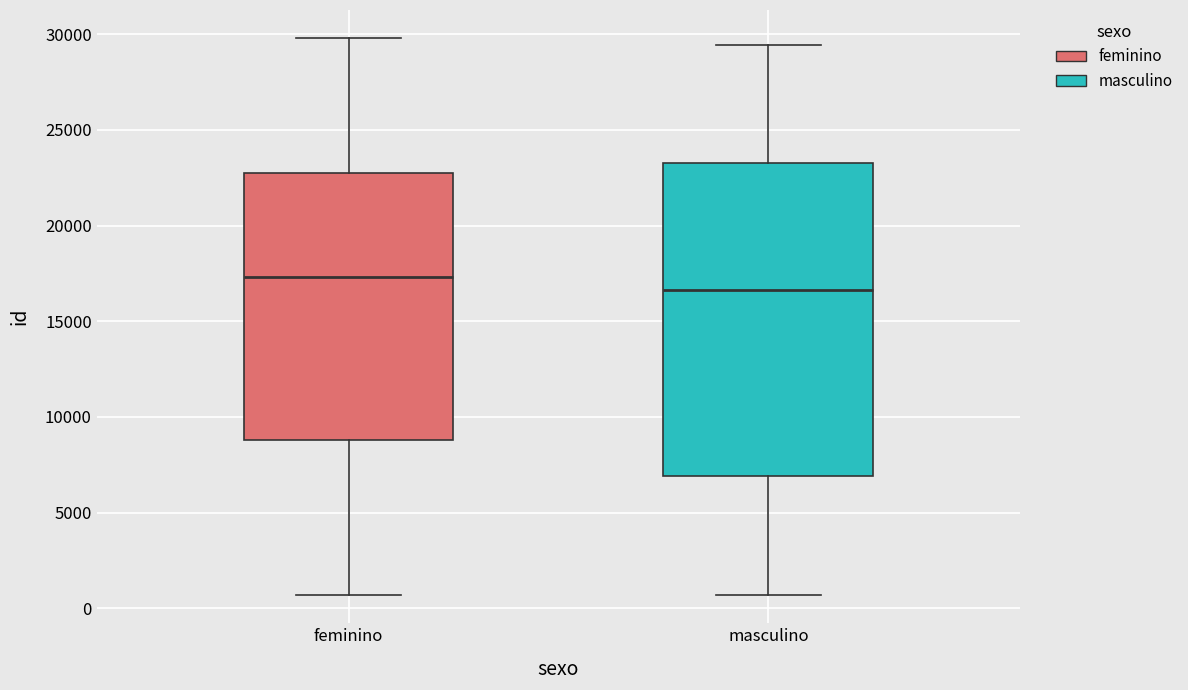

Which box's median line is the lowest?

masculino